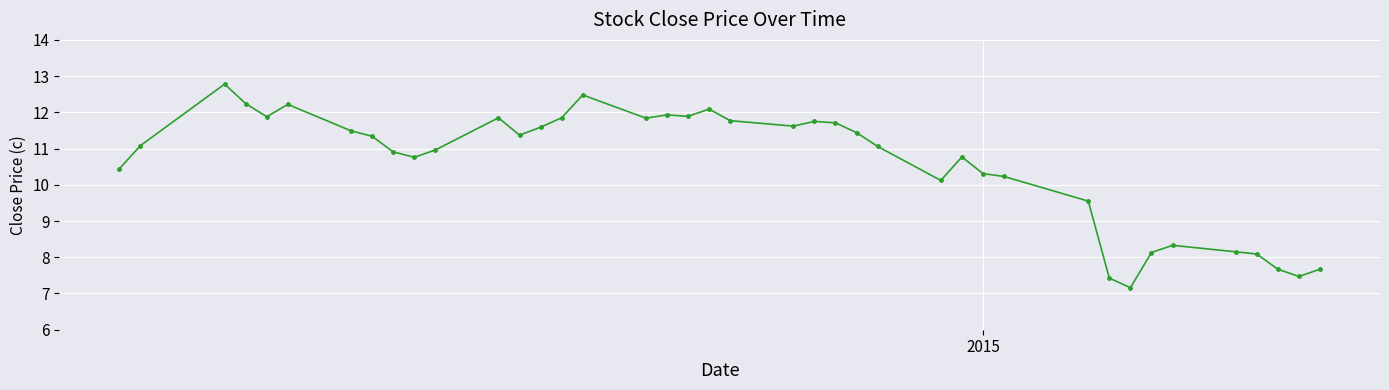

How many lines are shown in the chart?

1